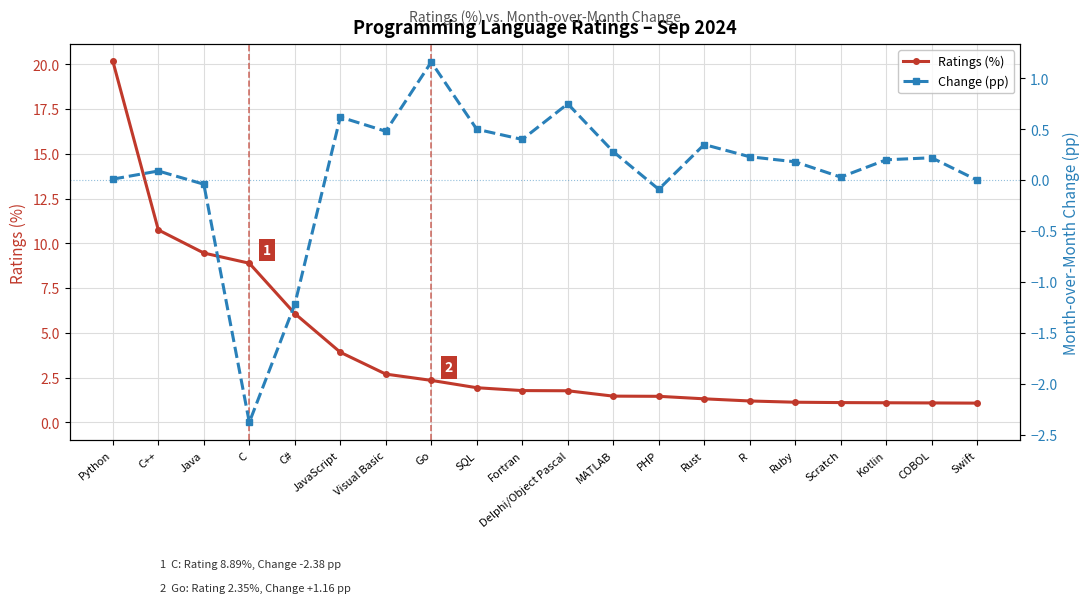

Which series changed the most between Visual Basic and Kotlin?

Ratings (%)